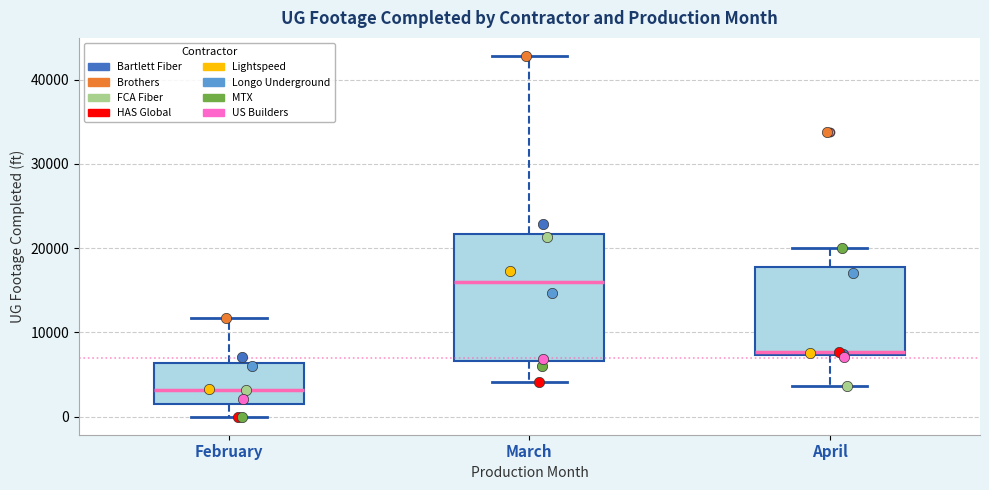

Which box has the lowest median line?

February